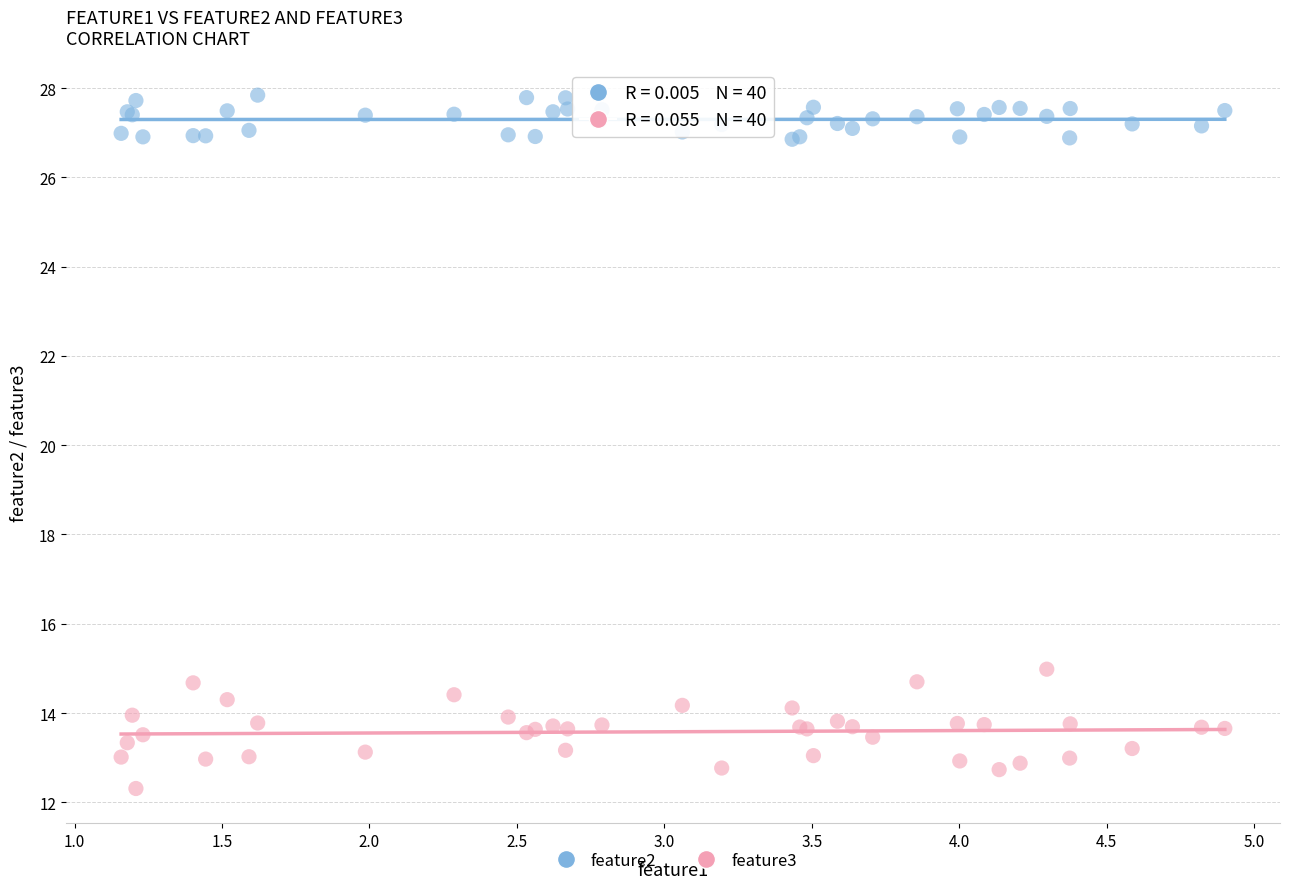

Across all series, what Y value is closest to 20?

15.0